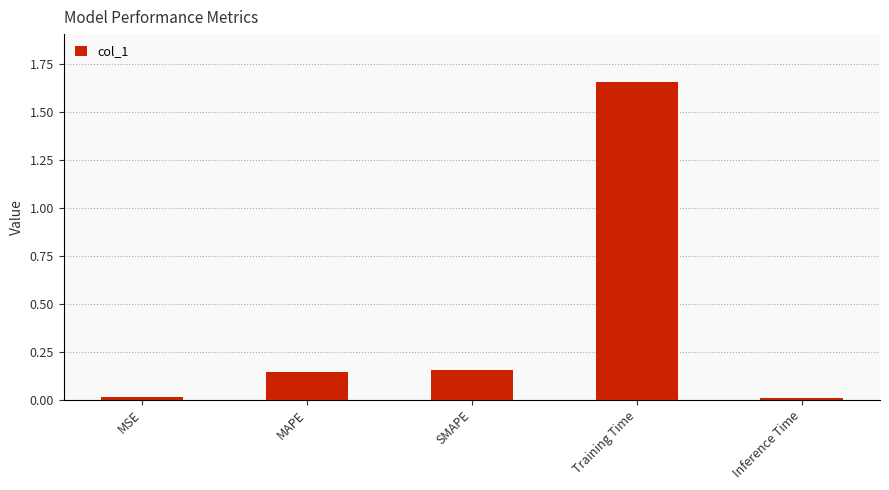

What is the change in value from SMAPE to Training Time?

+1.5